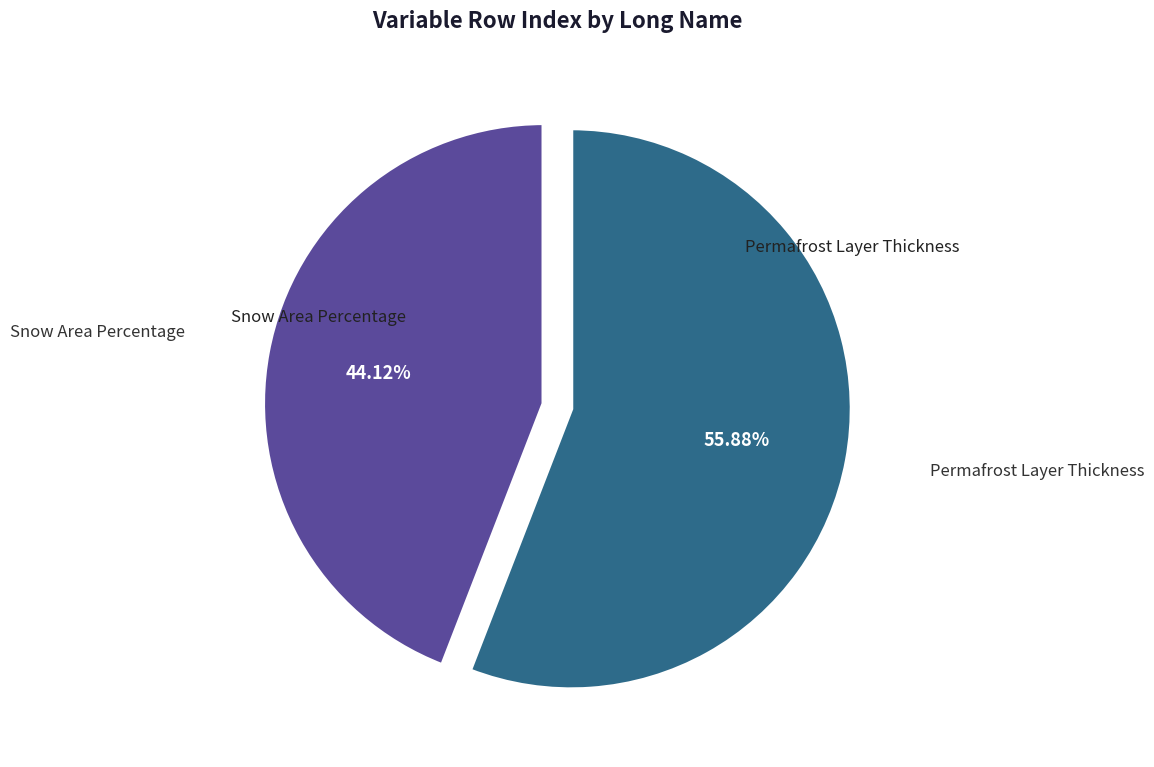

Does Permafrost Layer Thickness account for over 50% of the chart?

Yes